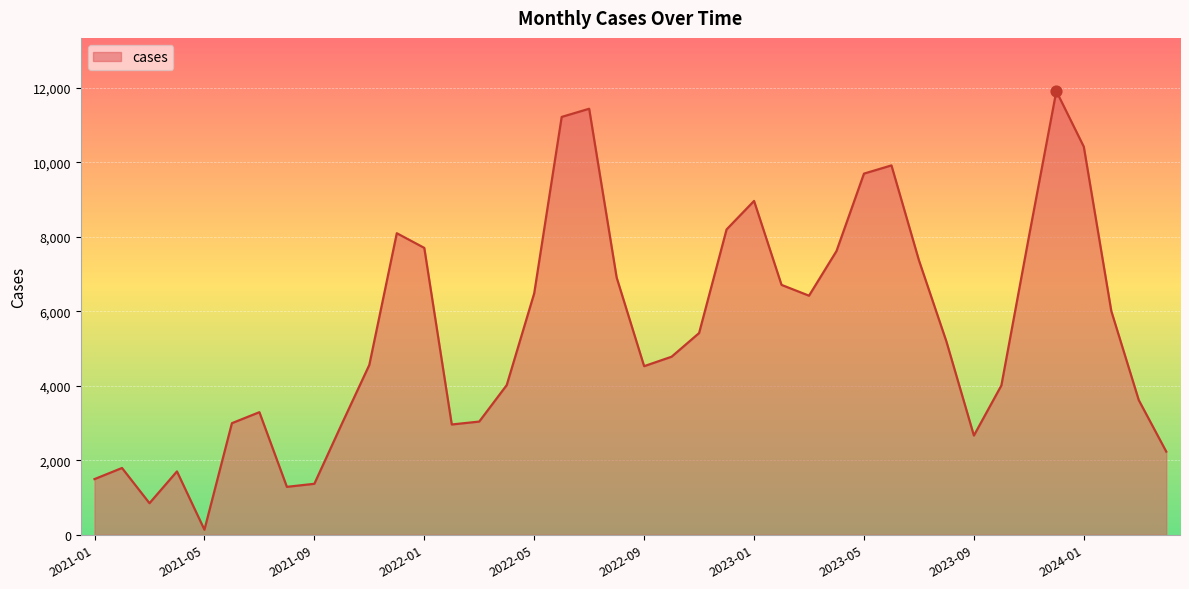

What is the difference between the maximum and minimum values?

11773